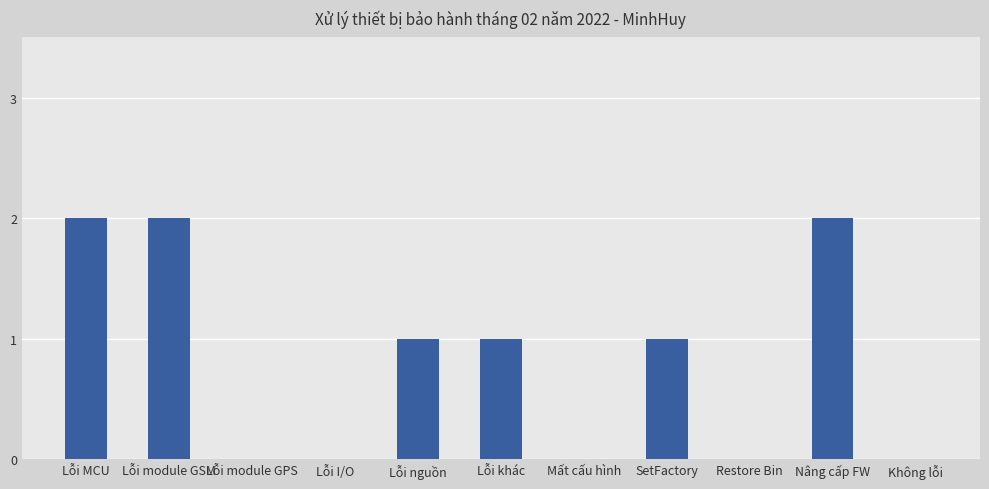

Reading right to left, extract all data points from this chart.

0	2	0	1	0	1	1	0	0	2	2